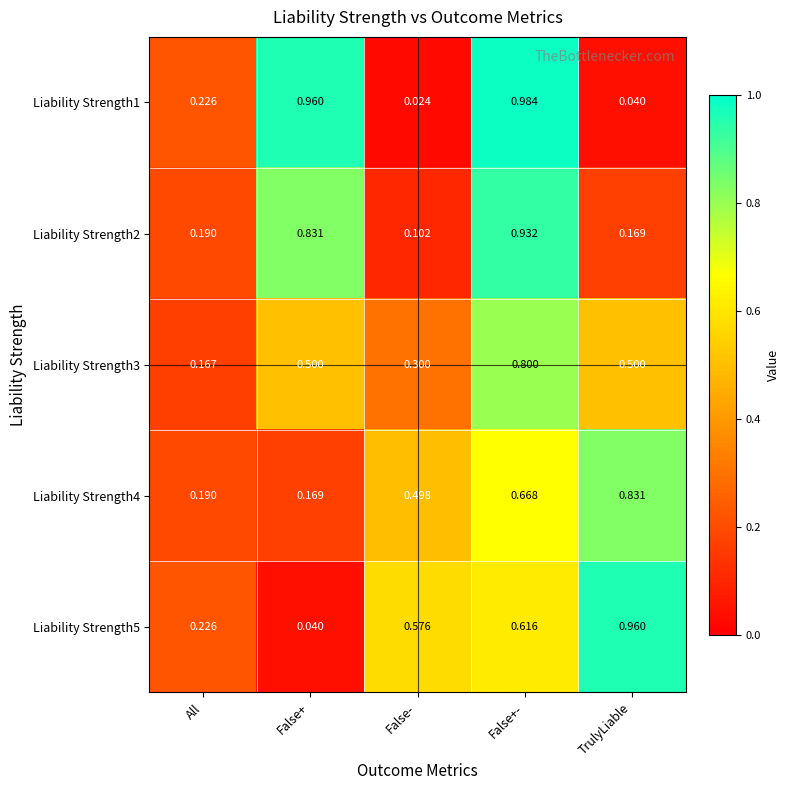

Which series has the largest range (max minus min)?

Liability Strength1